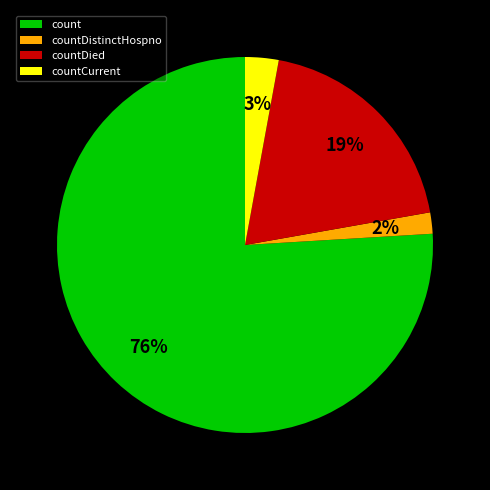

Between countDied and countCurrent, which is larger?

countDied